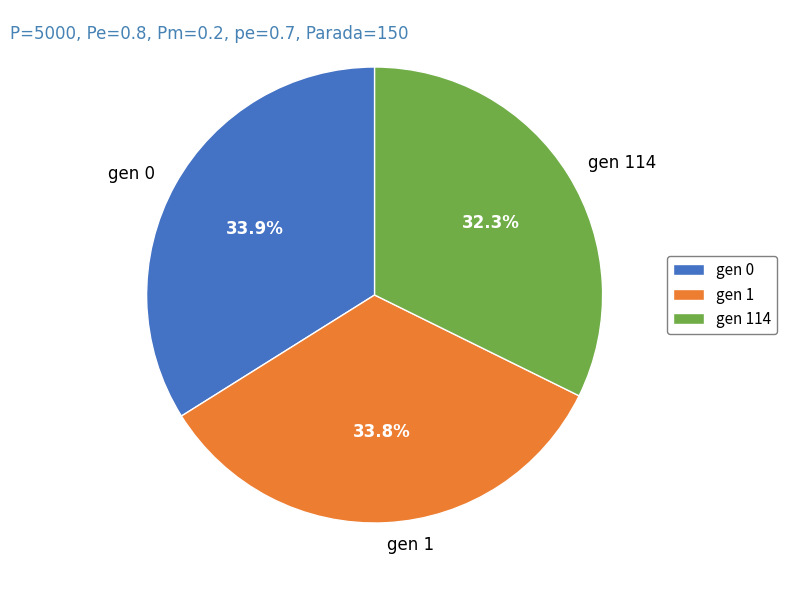

Is it true that gen 1 is 34% of the pie?

True